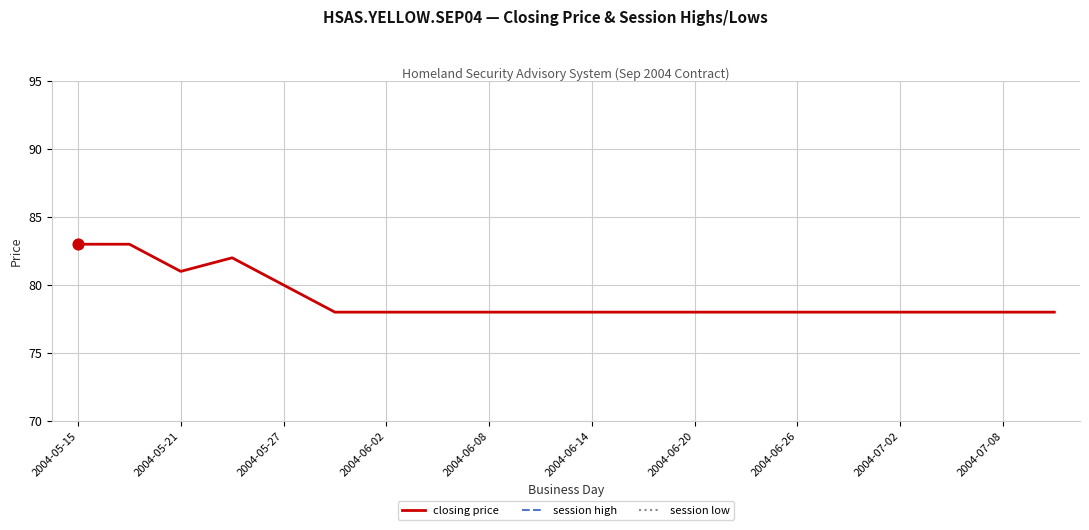

At which category is the sum across all series the highest?

2004-05-15